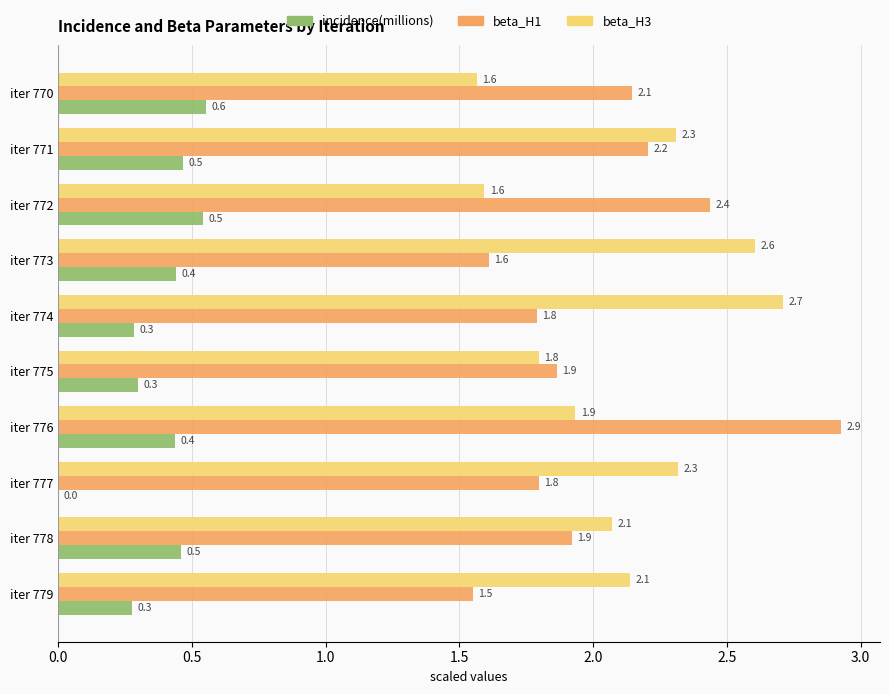

How many categories are shown in the chart?

10